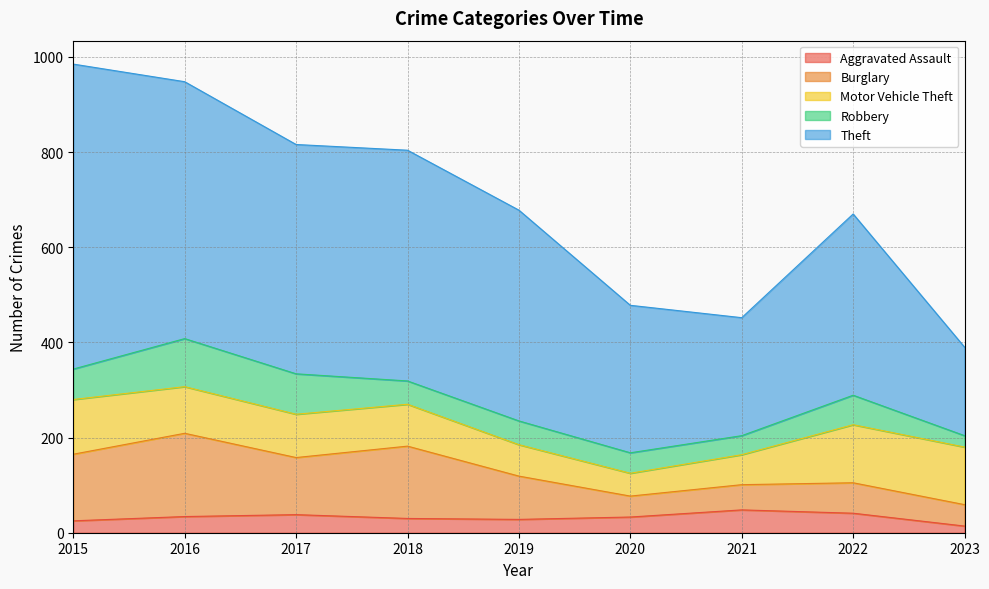

The value of Burglary at 2021 is 17. True or false?

False